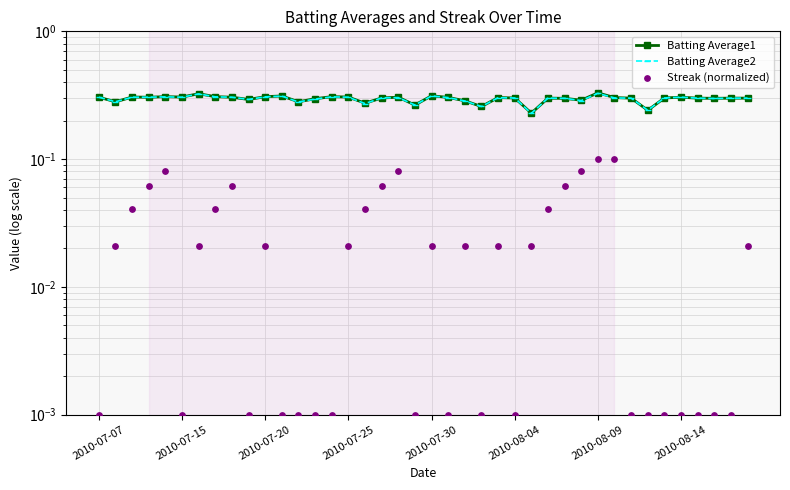

Which series contains the lowest Y value?

Streak (normalized)